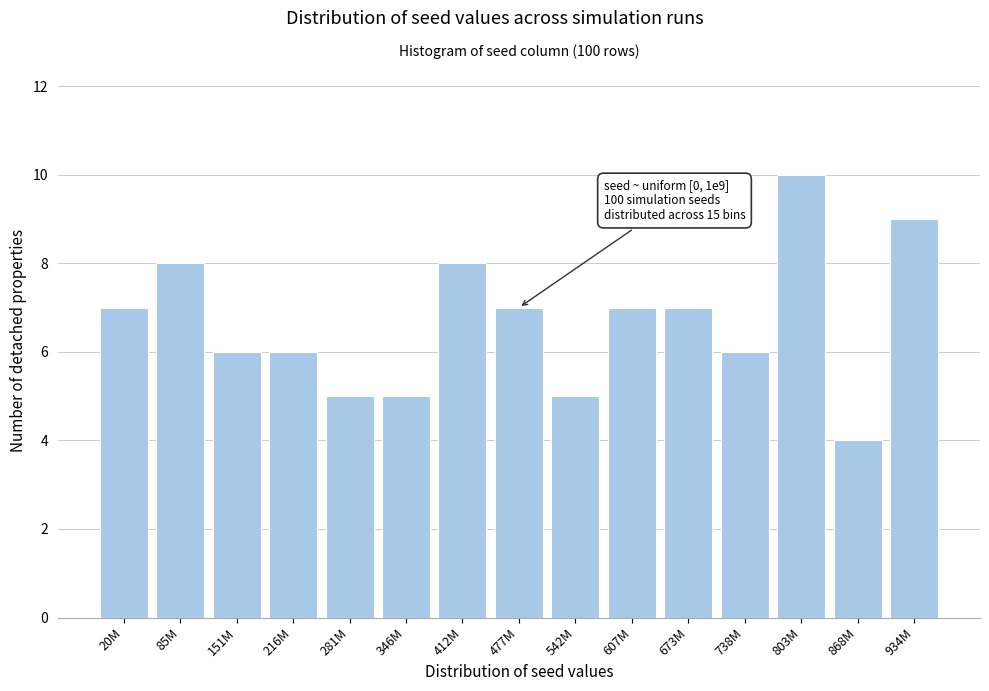

Reading left to right, what are all the values shown in this chart?

7	8	6	6	5	5	8	7	5	7	7	6	10	4	9